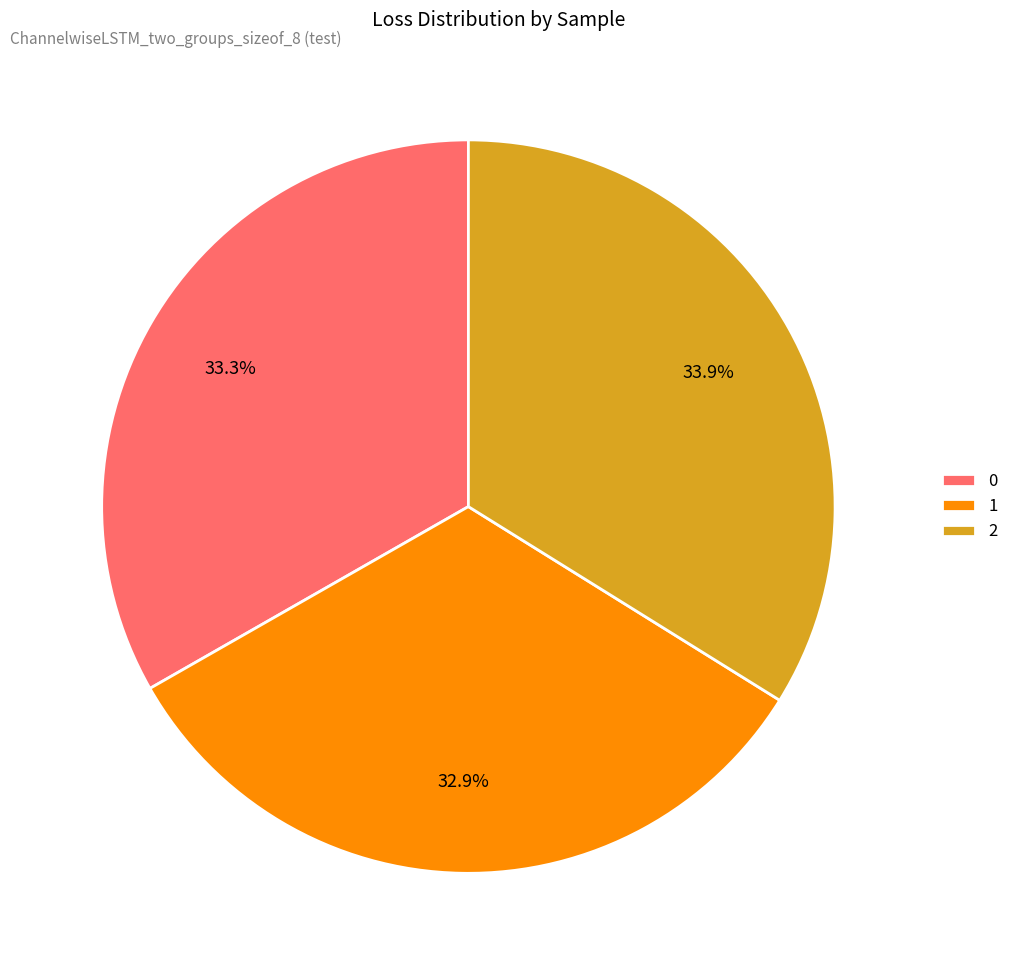

Count the number of slices in the pie.

3